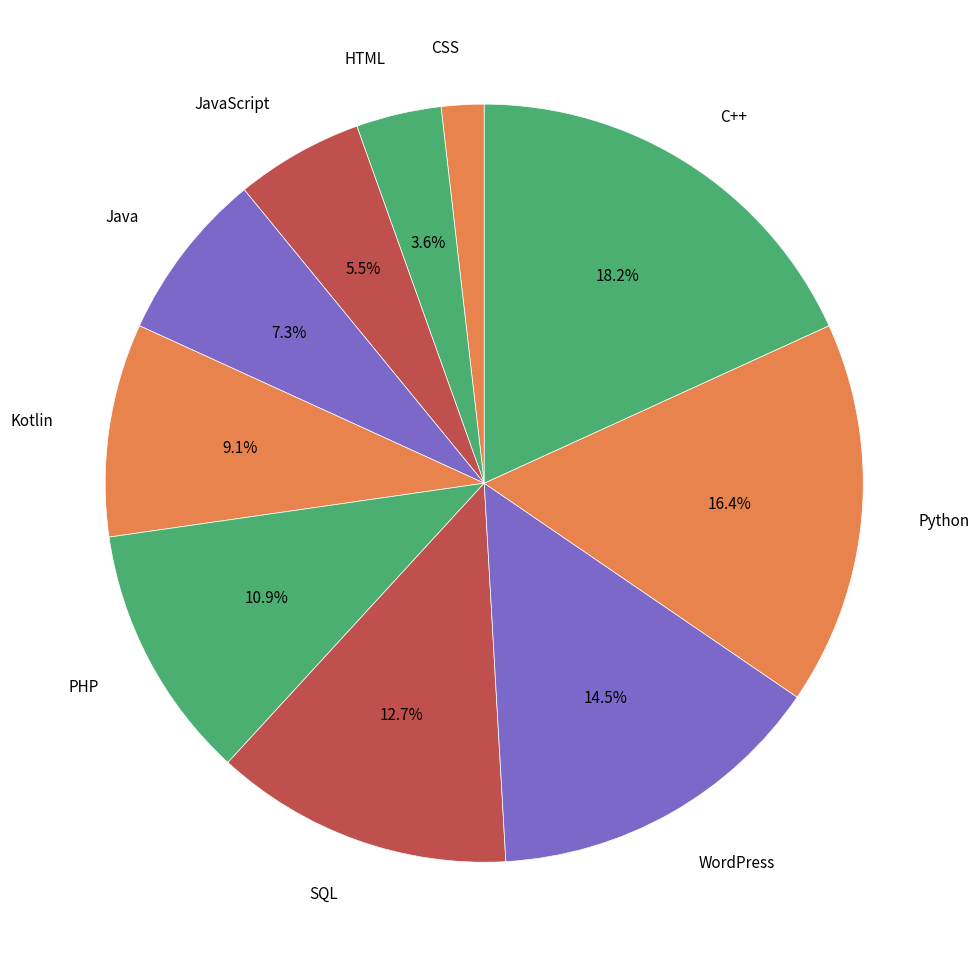

Combined, what portion of the pie is SQL and Kotlin?

21.8%